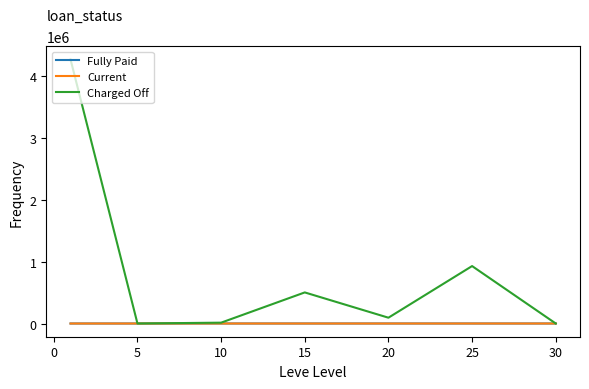

What is the greatest value displayed?

4261630.2